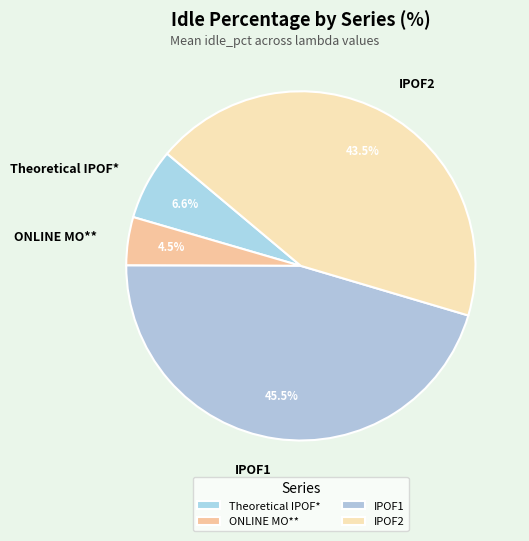

Rank the categories by value from highest to lowest.

IPOF1, IPOF2, Theoretical IPOF*, ONLINE MO**